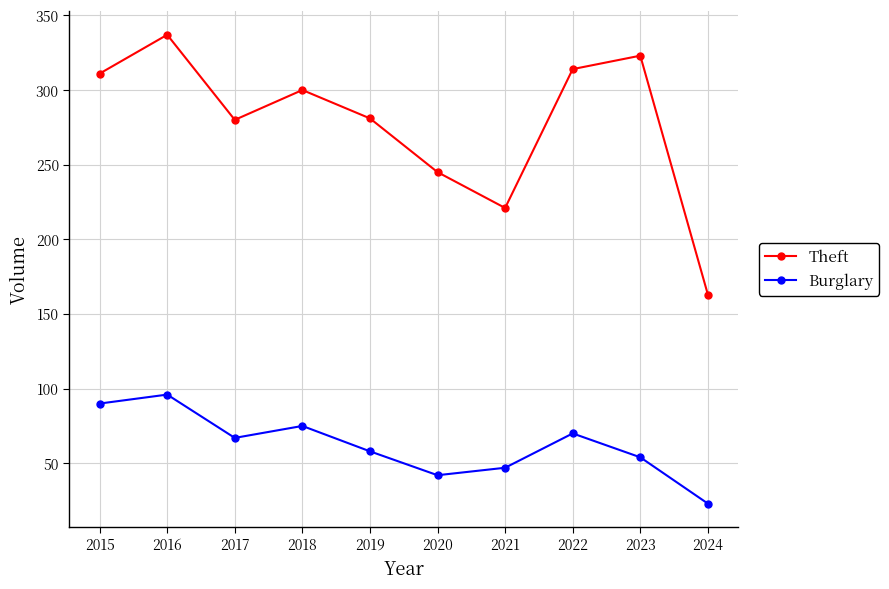

What is the difference between the maximum and second lowest values in the Burglary series?

54